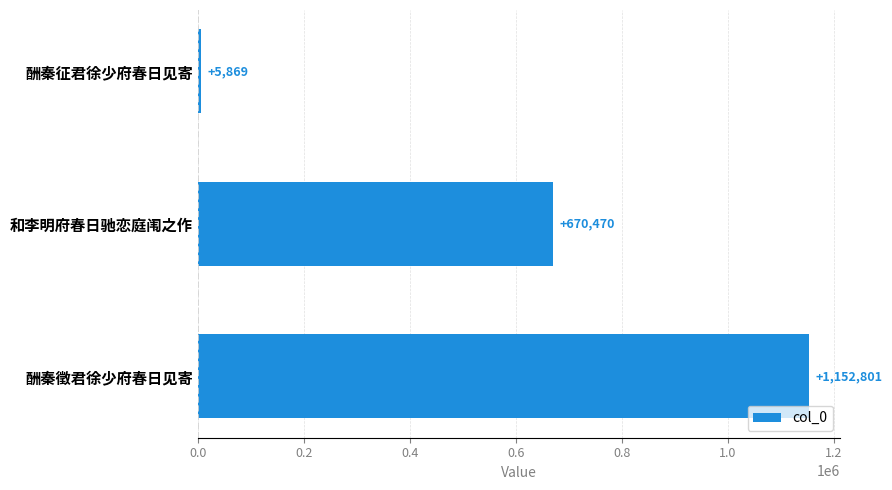

Is it true that the value at 酬秦徵君徐少府春日见寄 is 1152801?

True